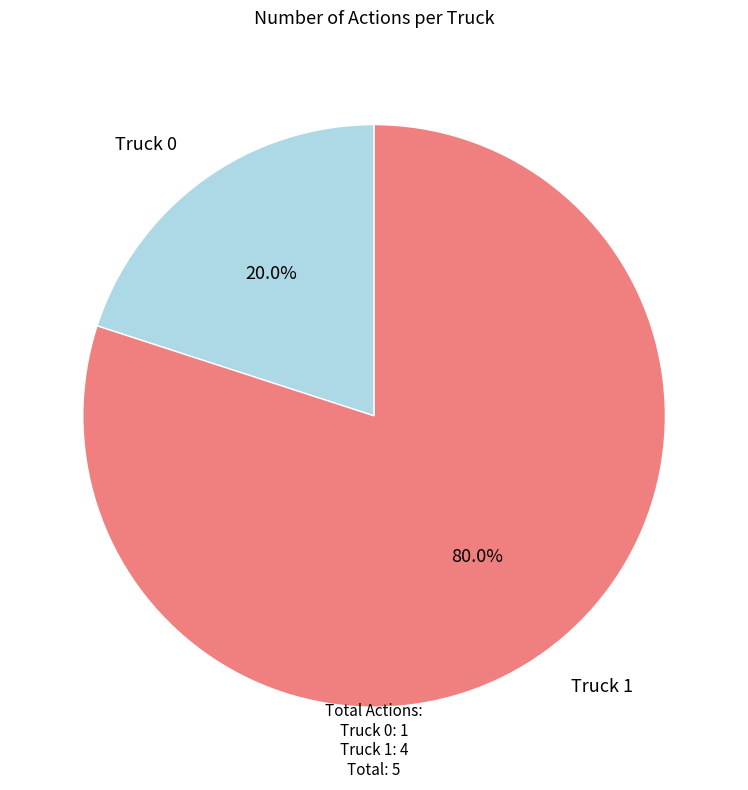

How many segments does this pie chart have?

2